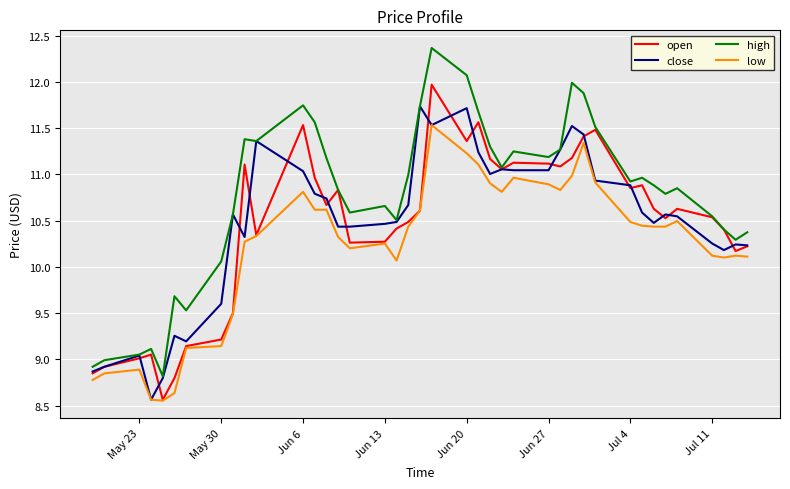

Count the number of categories in the chart.

40